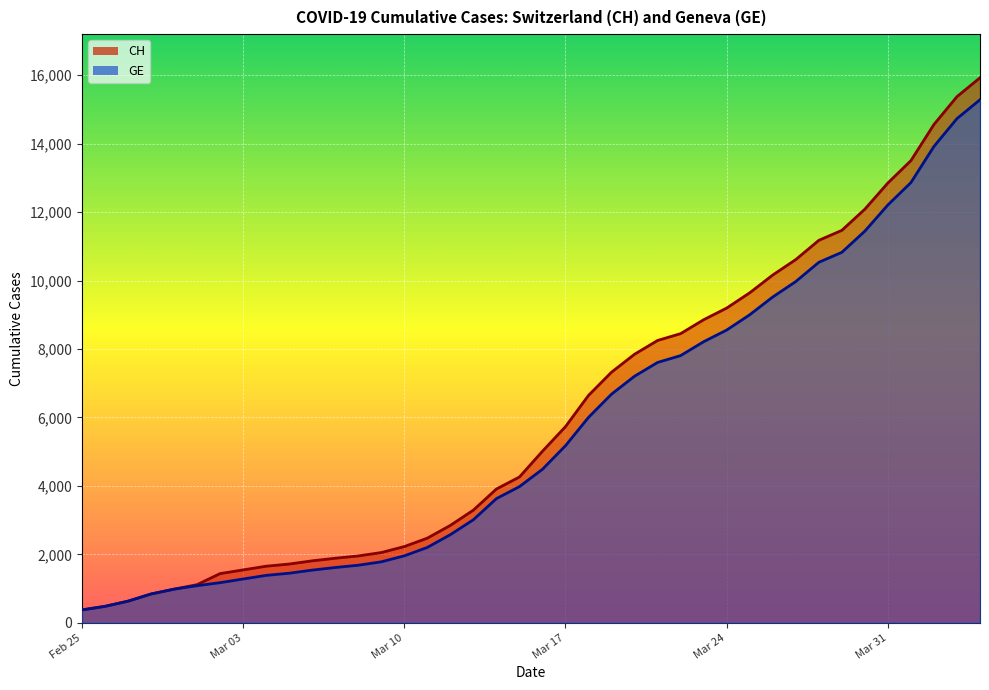

How many lines are shown in the chart?

2